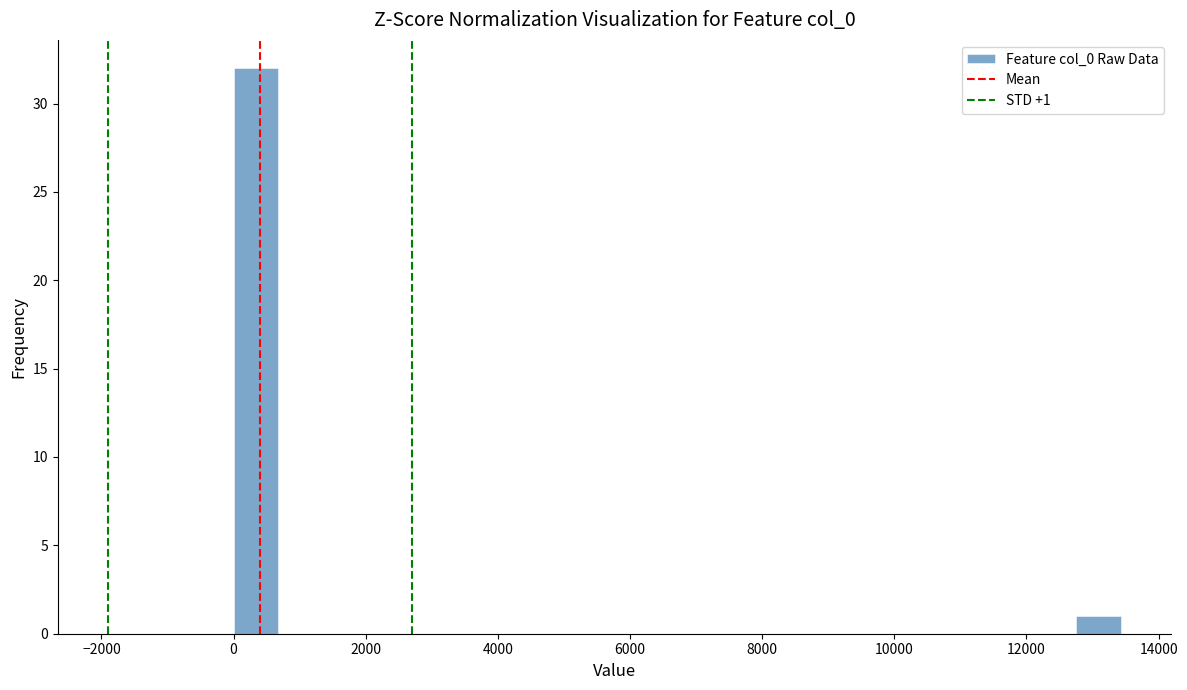

Read against the x-axis, roughly where is the centre of the tallest bar?

400